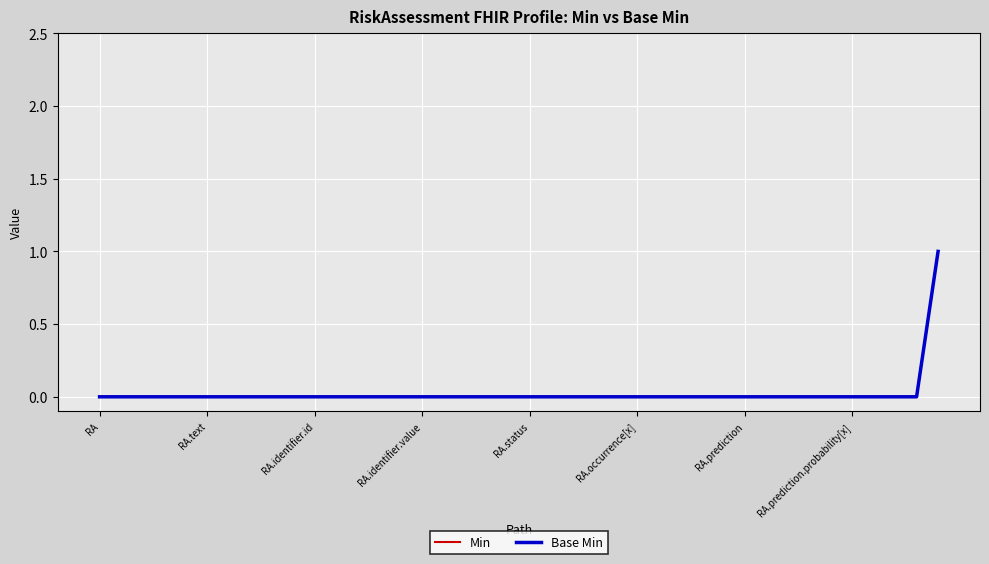

Is this an area chart (filled region under the line)?

No